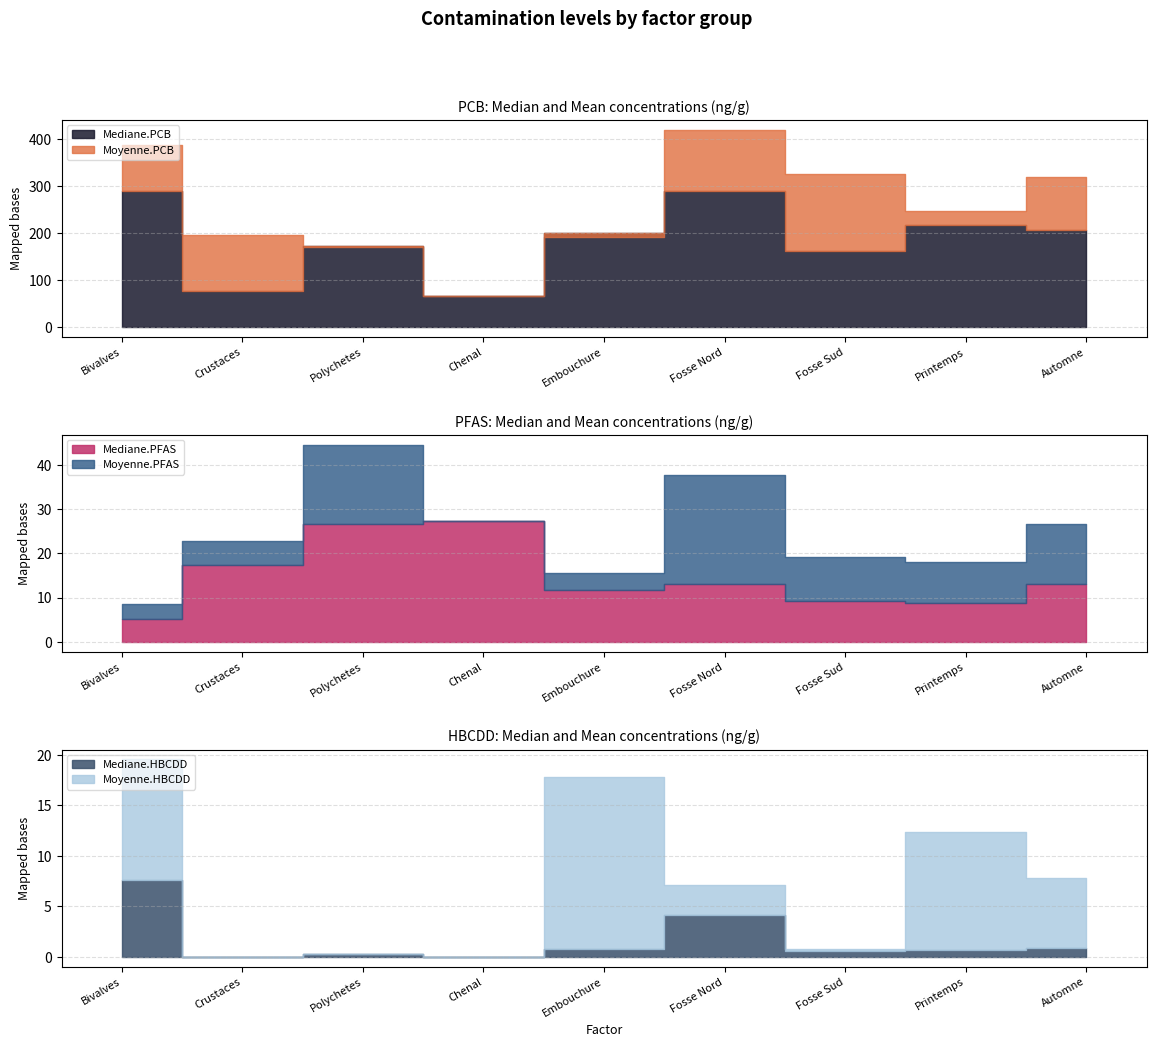

Is the value of Mediane.PCB at Polychetes greater than the value of Moyenne.PFAS at Bivalves?

Yes